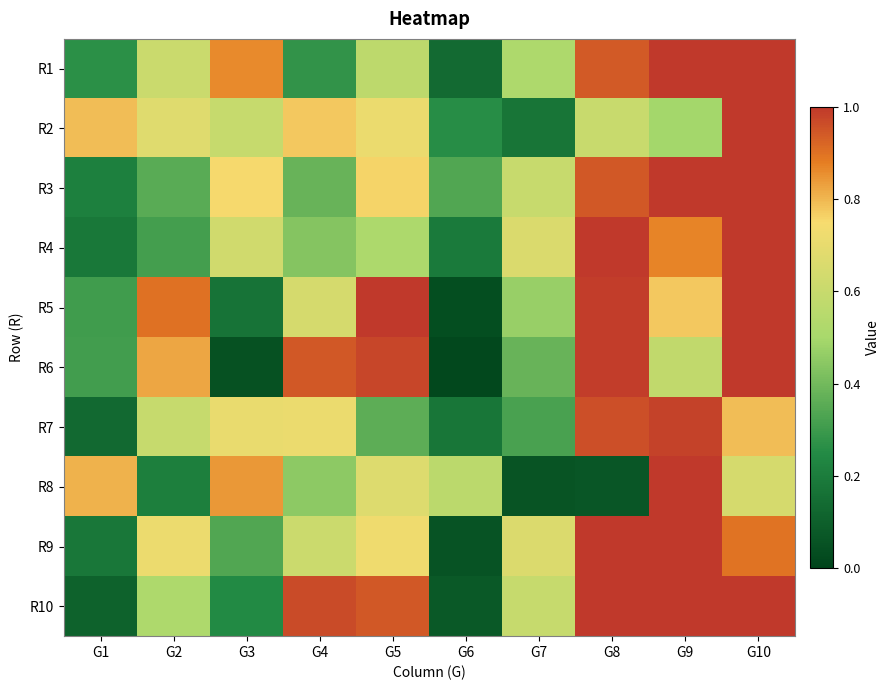

What is the maximum value shown in the chart?

1.0